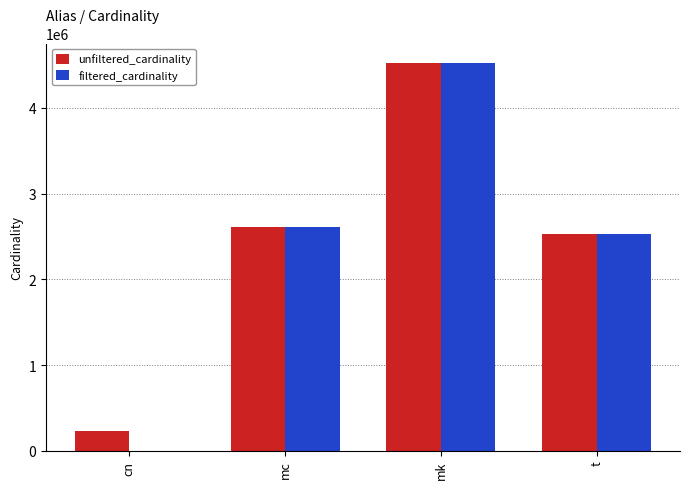

Count the number of categories in the chart.

4